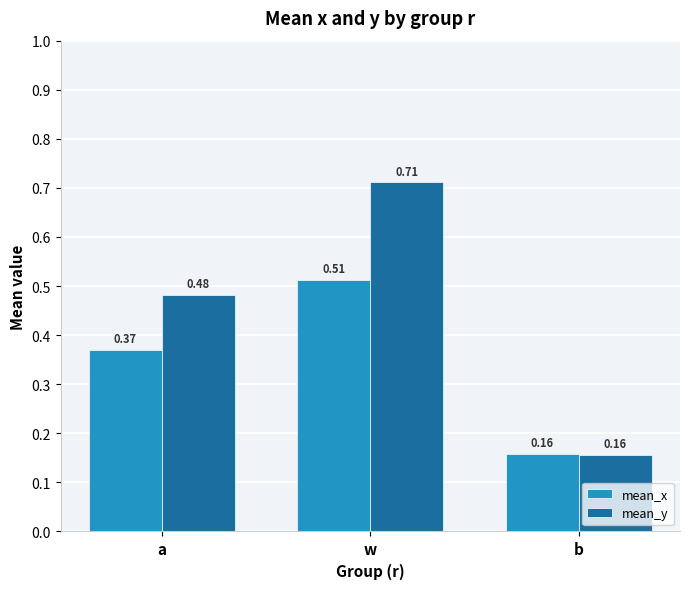

Which series has the largest range (max minus min)?

mean_y